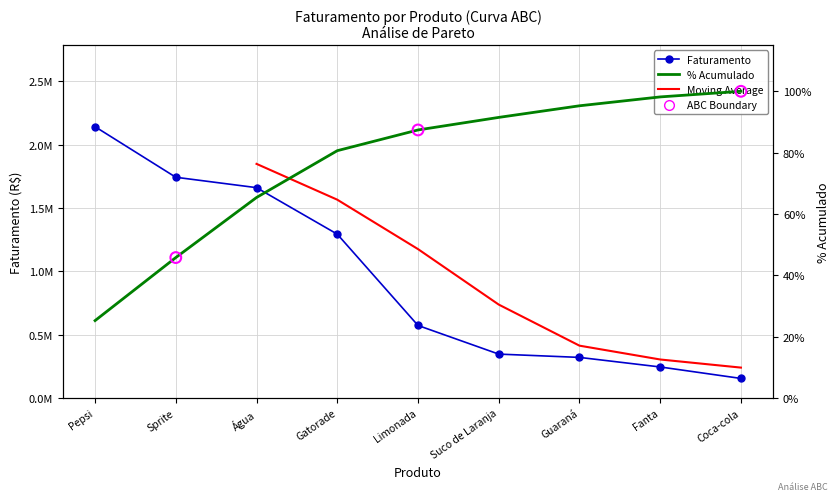

Which series has the largest total across all categories?

Faturamento